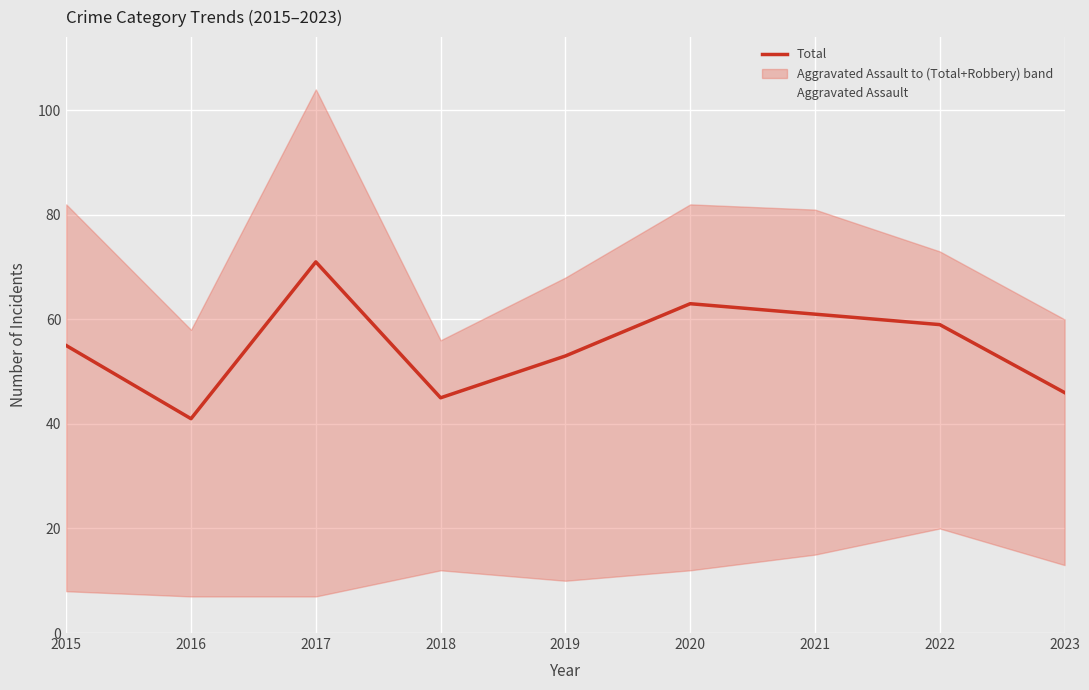

What is the smallest value displayed?

41